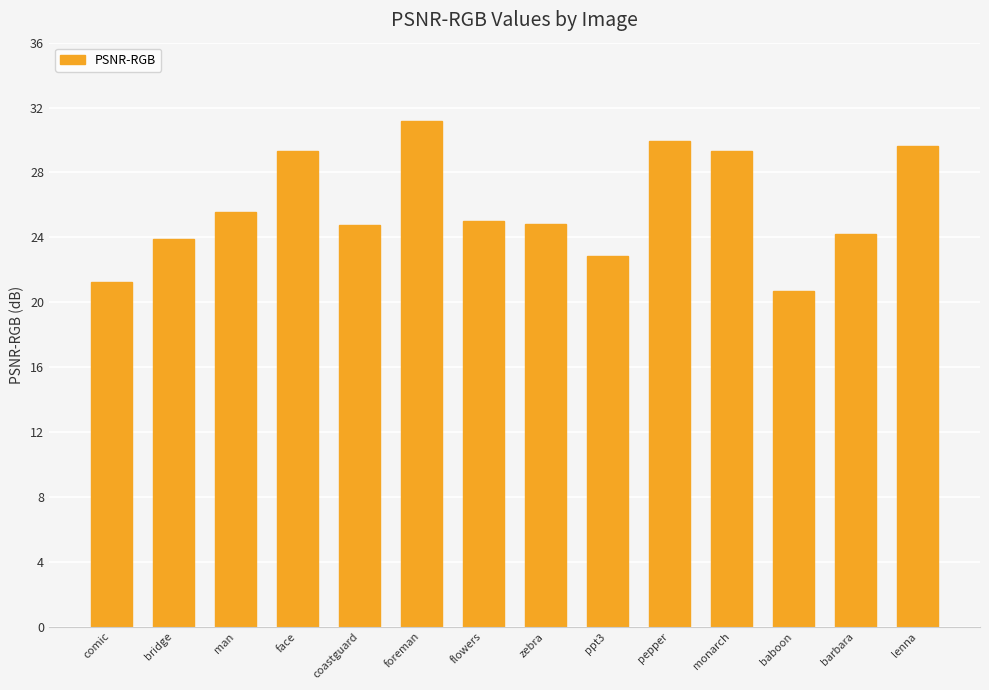

At which category does the chart reach its minimum across all series?

baboon